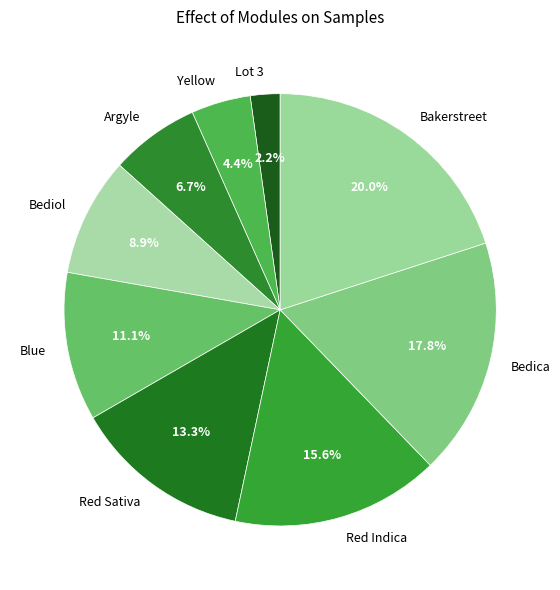

Which category has the biggest portion of the pie?

Bakerstreet